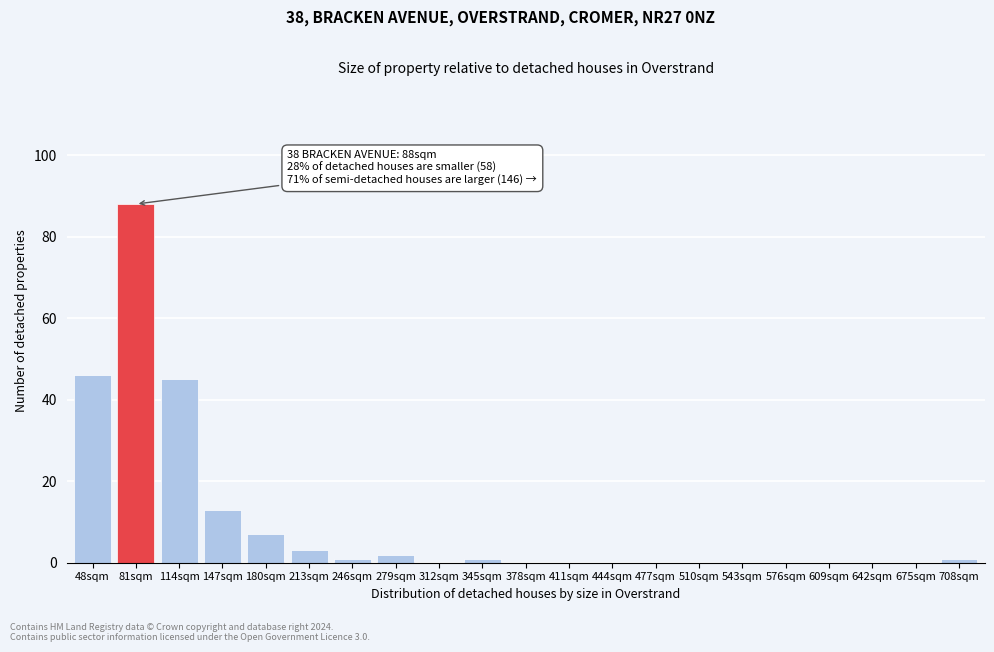

Reading left to right, what are all the values shown in this chart?

48sqm=46	81sqm=88	114sqm=45	147sqm=13	180sqm=7	213sqm=3	246sqm=1	279sqm=2	312sqm=0	345sqm=1	378sqm=0	411sqm=0	444sqm=0	477sqm=0	510sqm=0	543sqm=0	576sqm=0	609sqm=0	642sqm=0	675sqm=0	708sqm=1